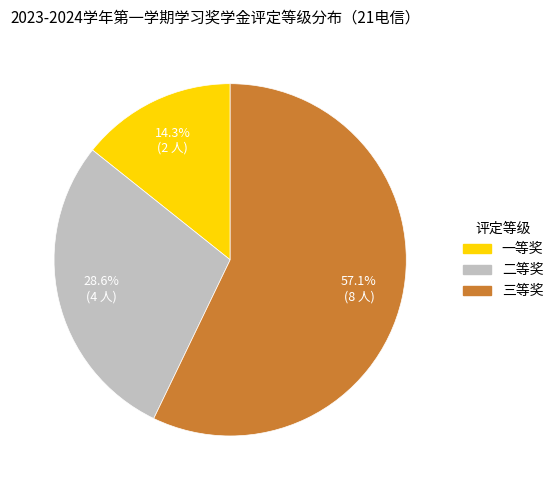

Which slice represents more than half of the pie?

三等奖